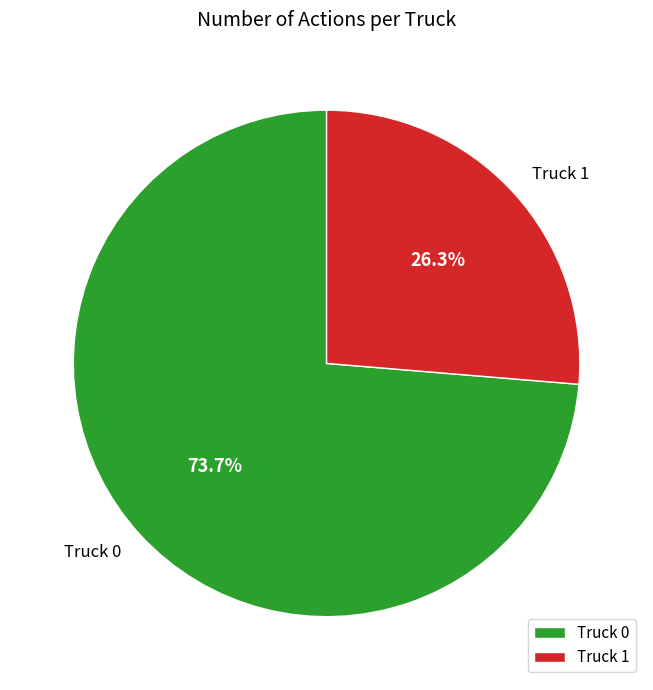

What is the ratio of the value at Truck 0 to the value at Truck 1?

2.8